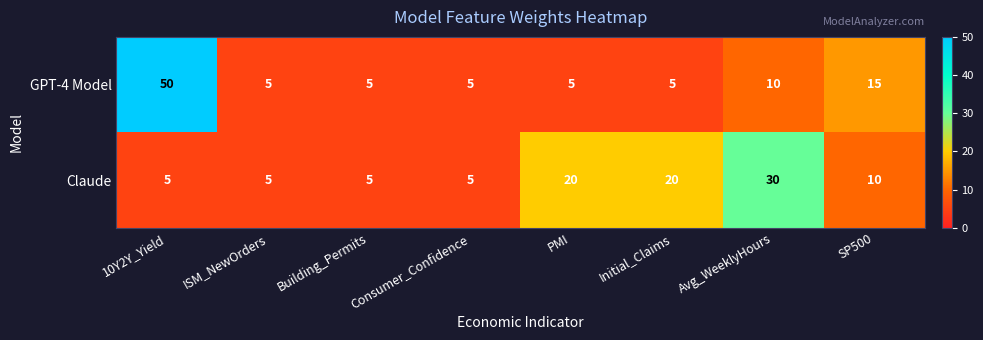

The value of GPT-4 Model at Initial_Claims is 5. True or false?

True